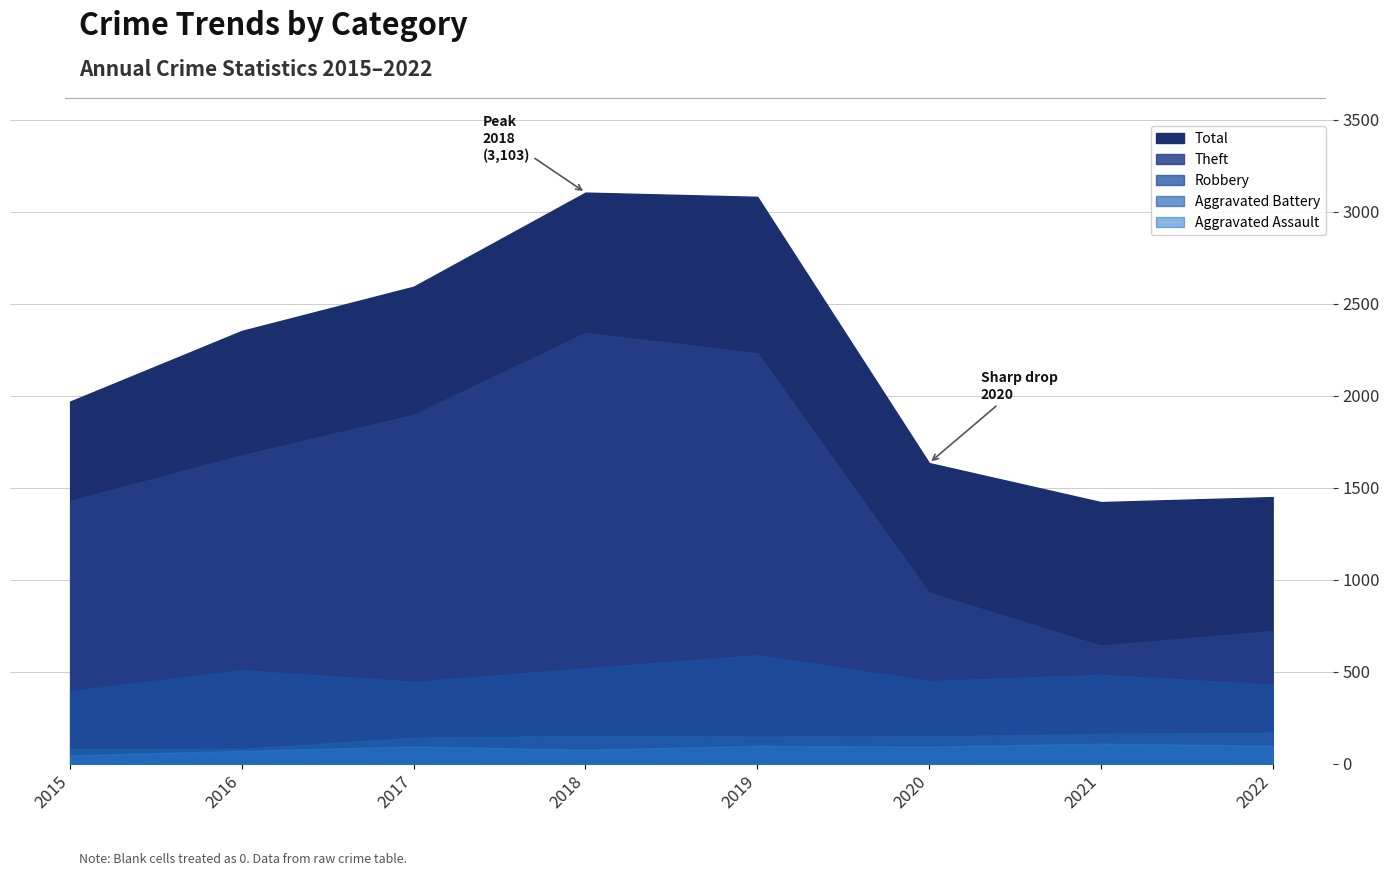

Which category has the highest value in the Aggravated Battery series?

2022